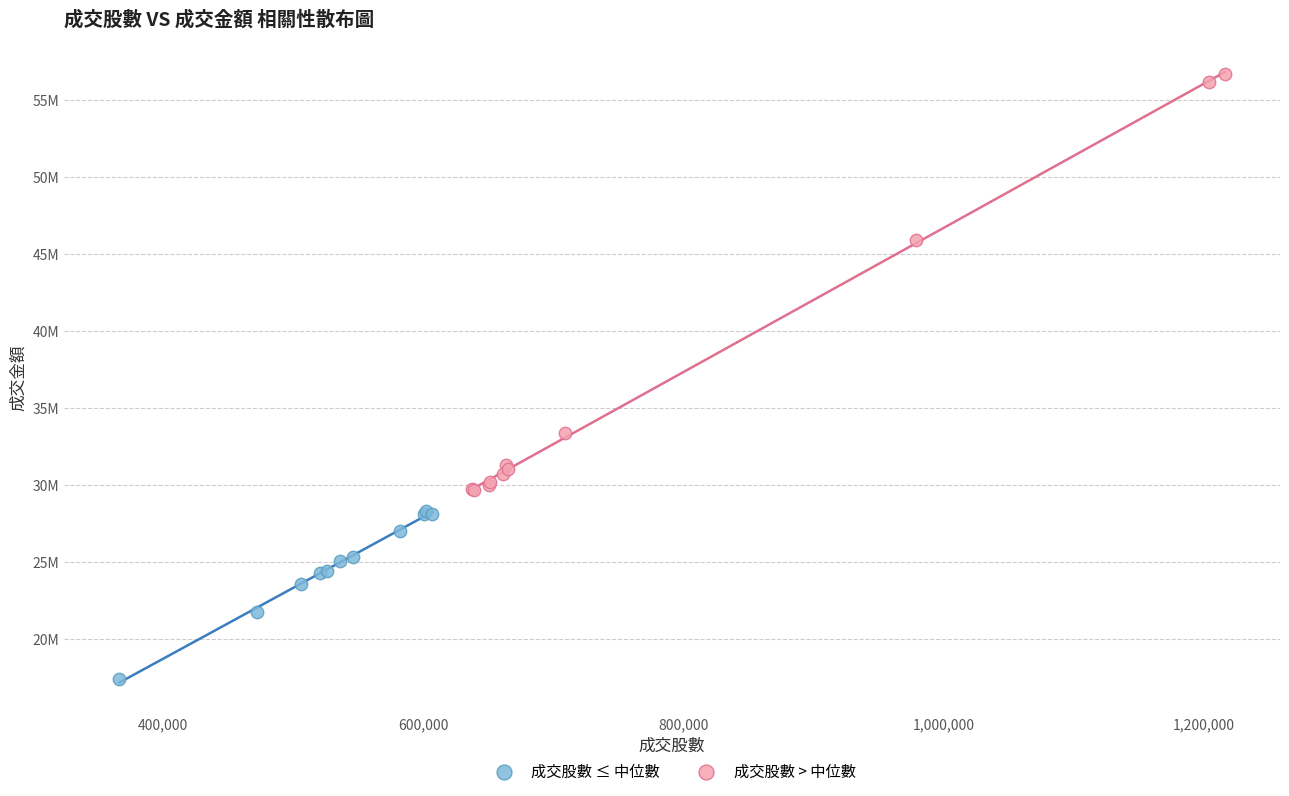

What are all the series names shown in the legend?

成交股數 ≤ 中位數, 成交股數 > 中位數